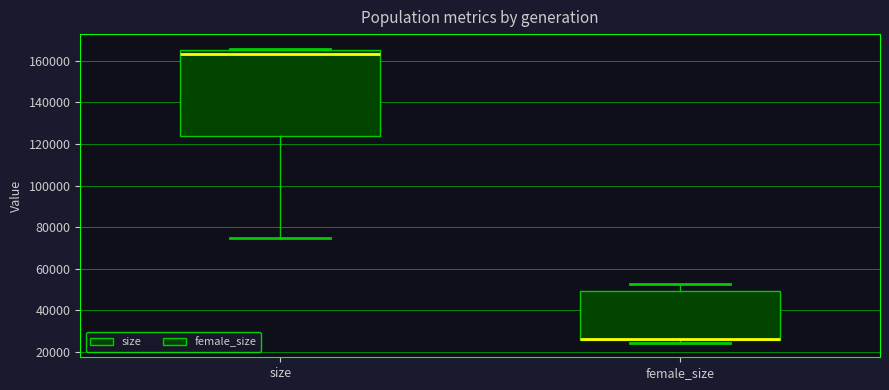

Reading left to right, transcribe this box plot: for each box, give where its median line is, the range the box spans, and where its two whiskers end, as read against the y-axis. The values are not printed on the chart, so give them approximately, as read against the axis.

size: median 164000, box 124000 to 166000, whiskers 74000 to 166000 (just above the box's upper edge)
female_size: median 26000 (drawn on the box's lower edge), box 26000 to 50000, whiskers 24000 to 52000